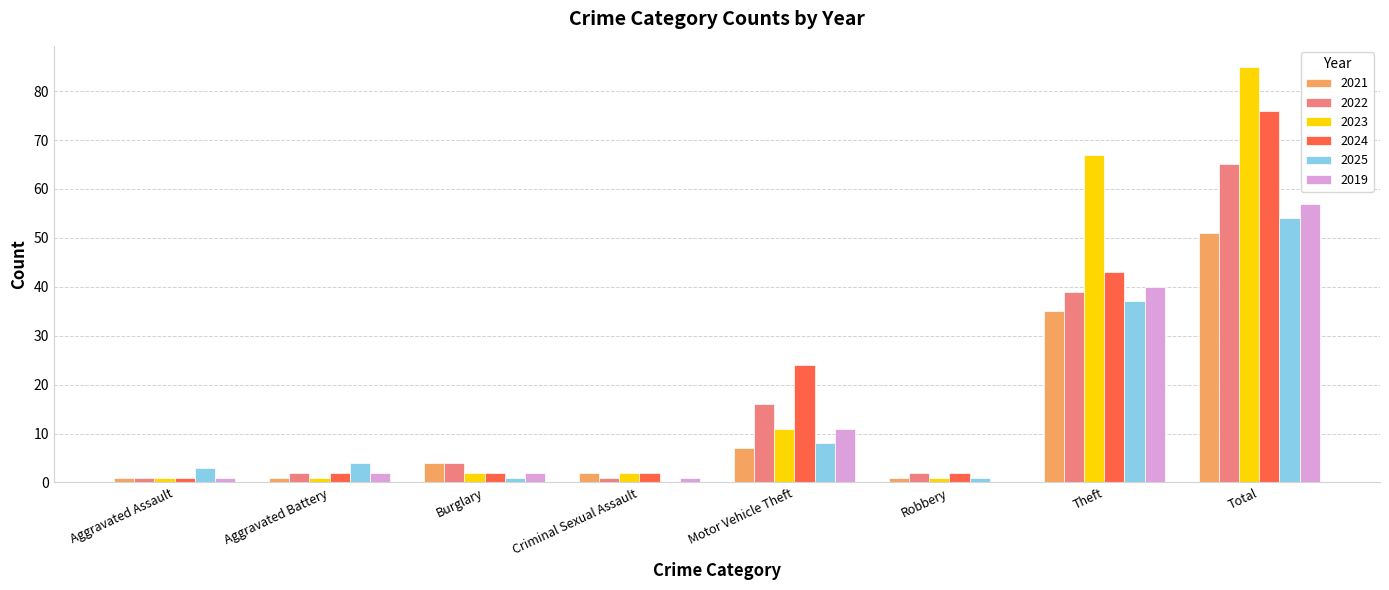

Is it true that 2019 equals 0 at Robbery?

True